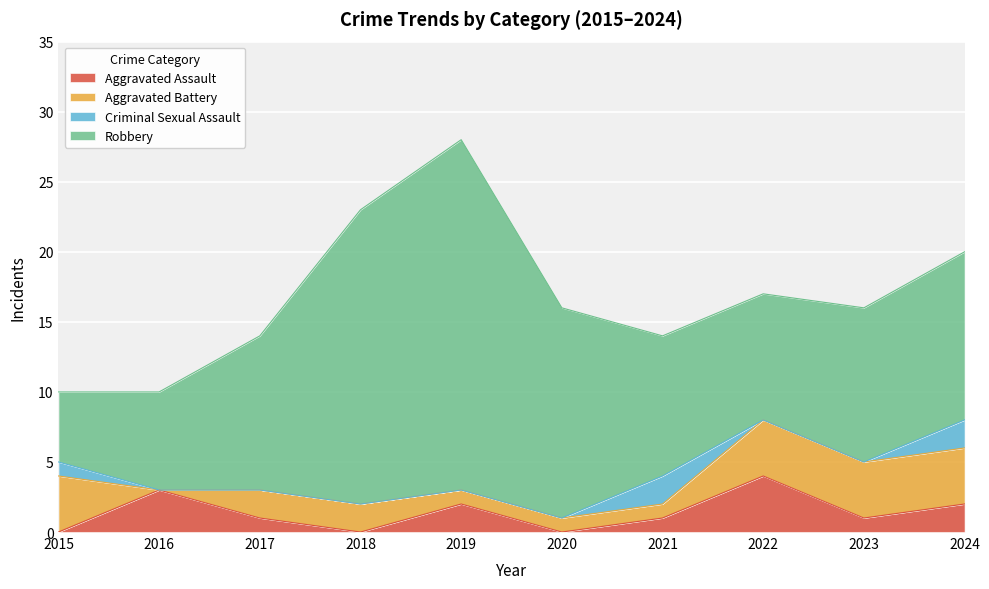

How many data points does each series have?

10